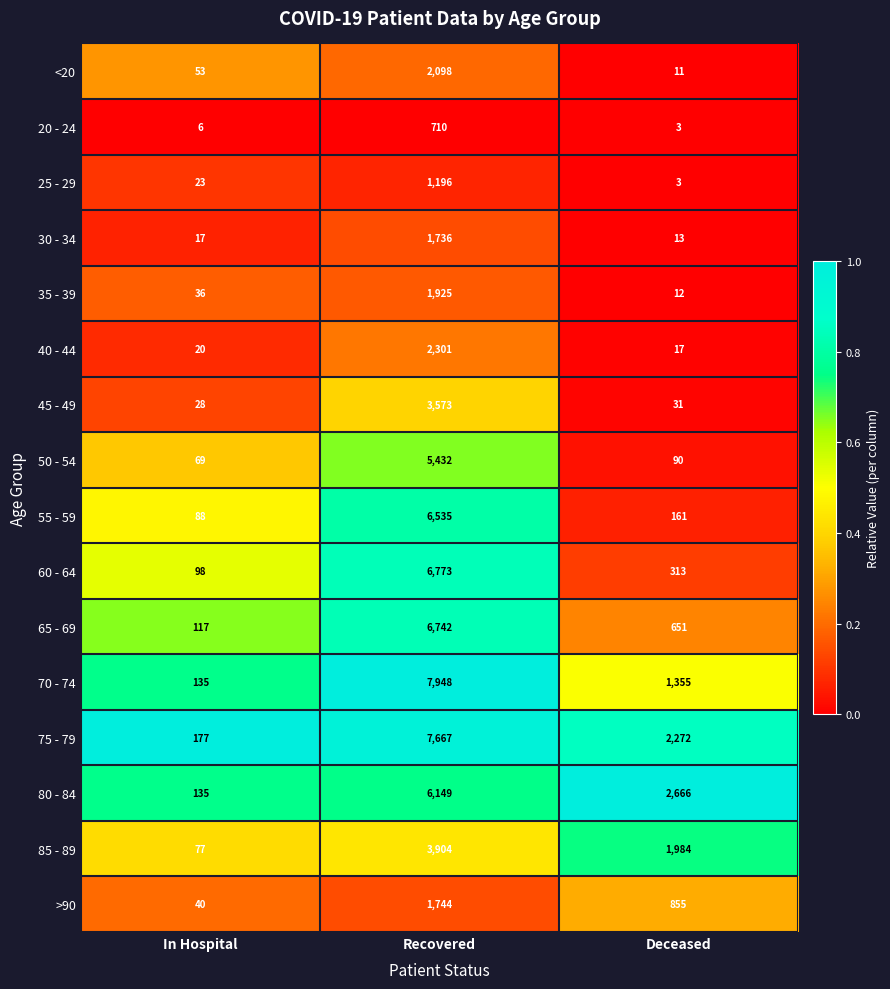

What is the maximum value for 45 - 49?

3573